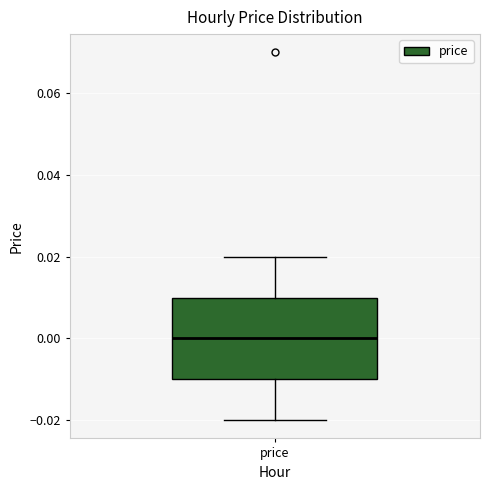

Read this box plot against the y-axis: the position of the median line, the range covered by the box, and the ends of both whiskers. The values are not printed on the chart, so give them approximately, as read against the axis.

median 0.00, box -0.01 to 0.01, whiskers -0.02 to 0.02